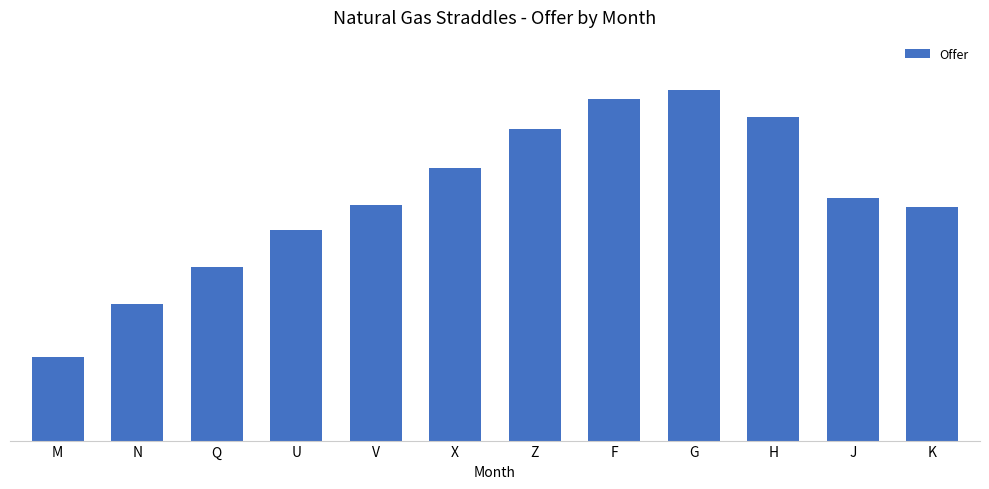

What is the ratio of the value at Z to the value at K?

1.3